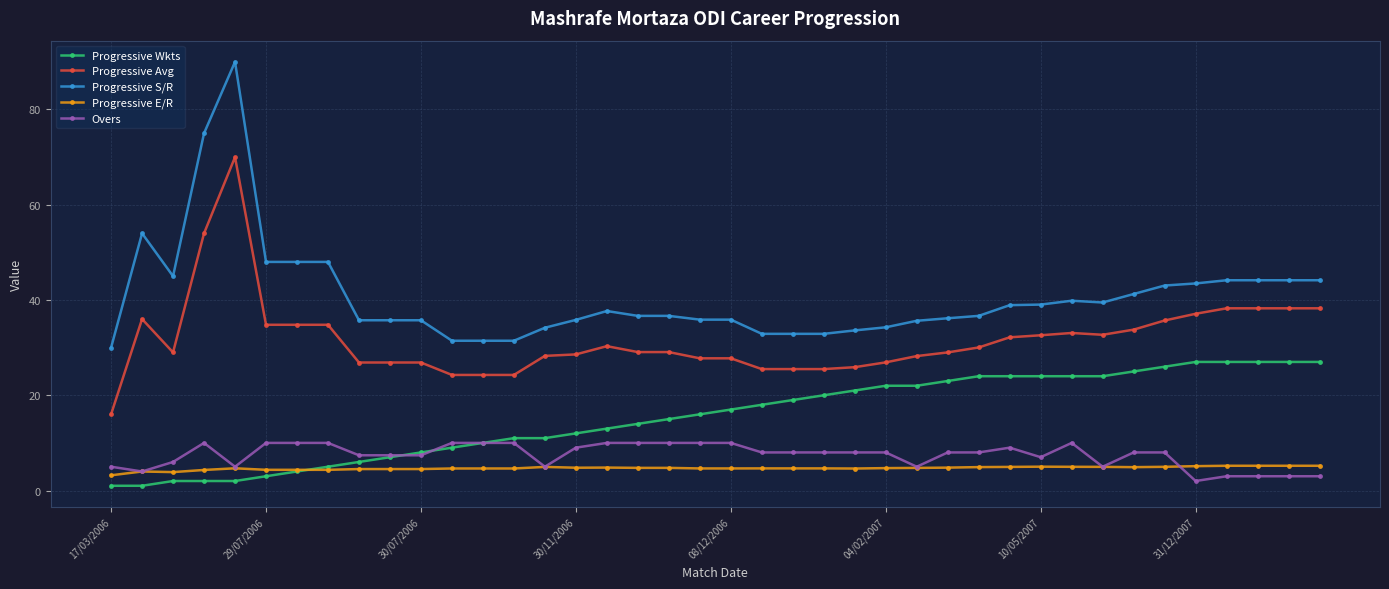

True or false: Progressive S/R and Overs intersect in this chart.

False